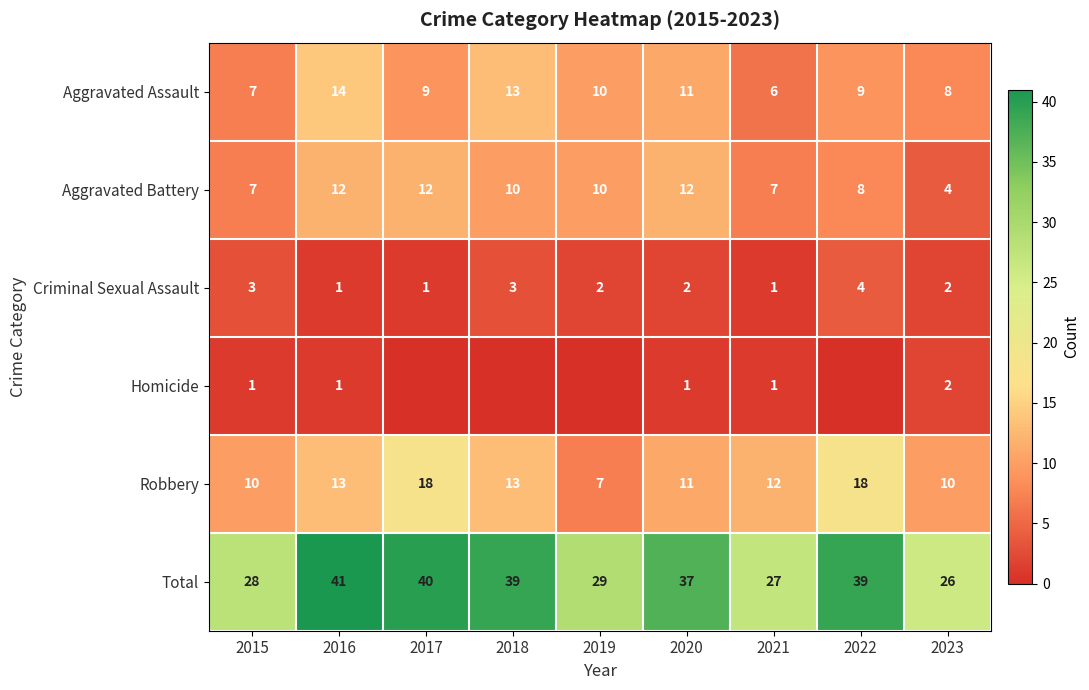

What is the difference between the highest and lowest values at 2016?

40